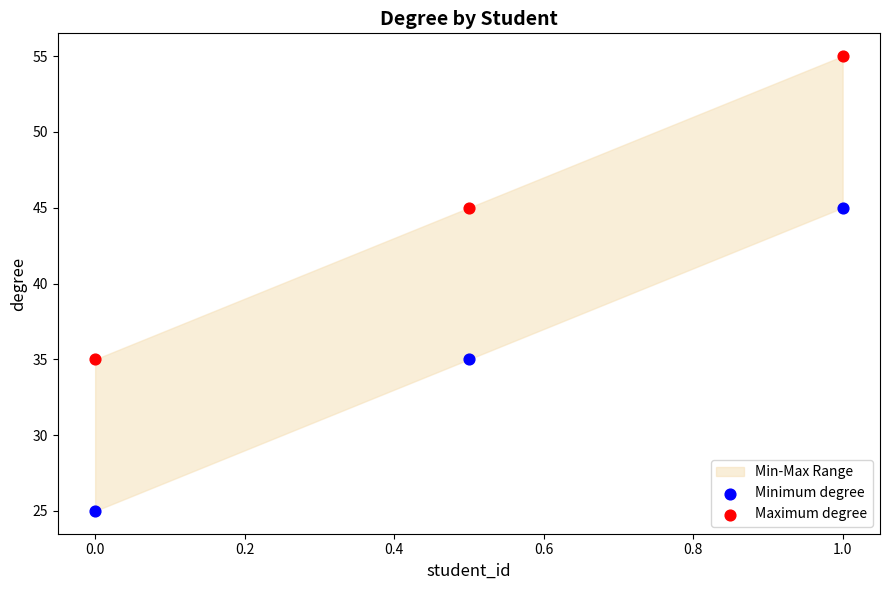

Which series reaches the minimum Y coordinate?

Minimum degree